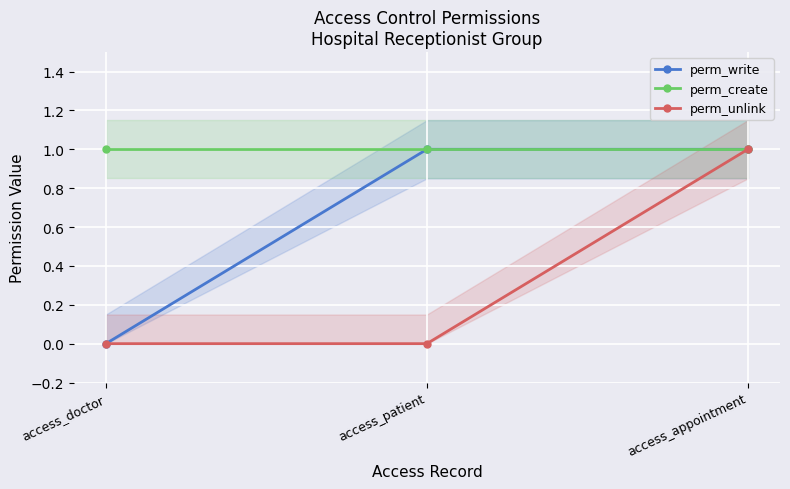

How many distinct data groups are displayed?

3